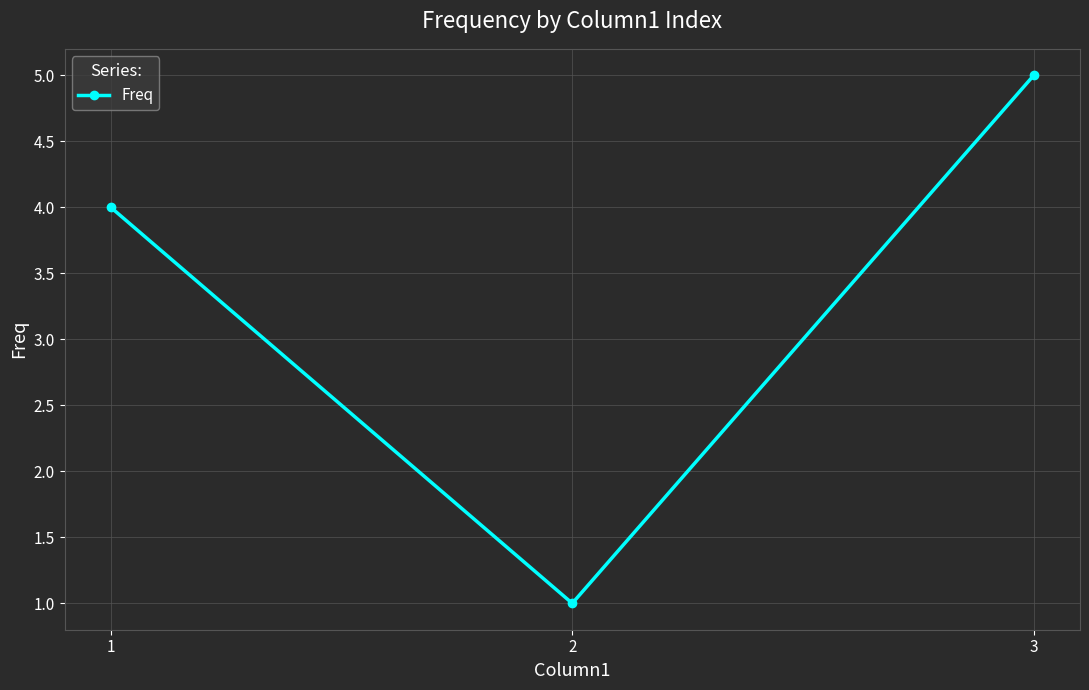

Is it true that the value at 1 is 4?

True